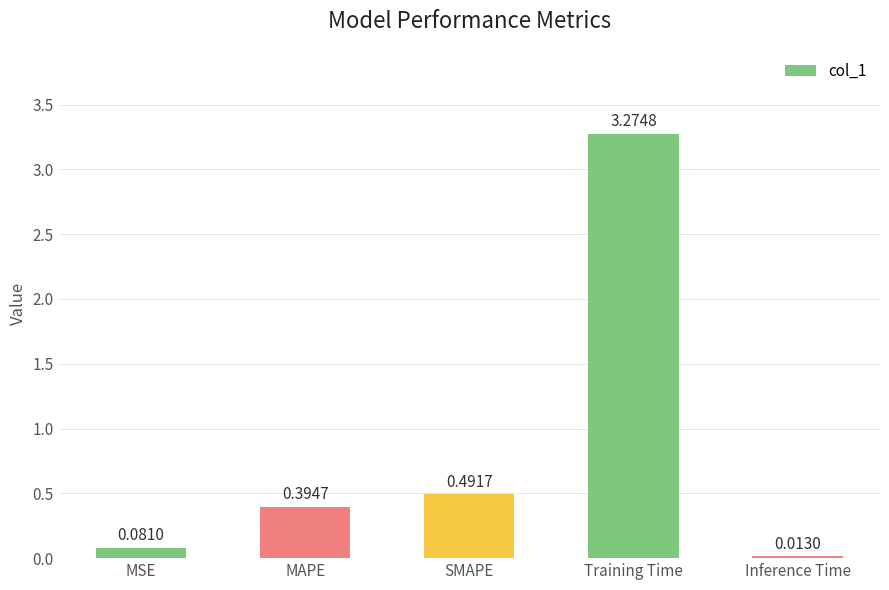

What is the label of the 5th bar from the left?

Inference Time